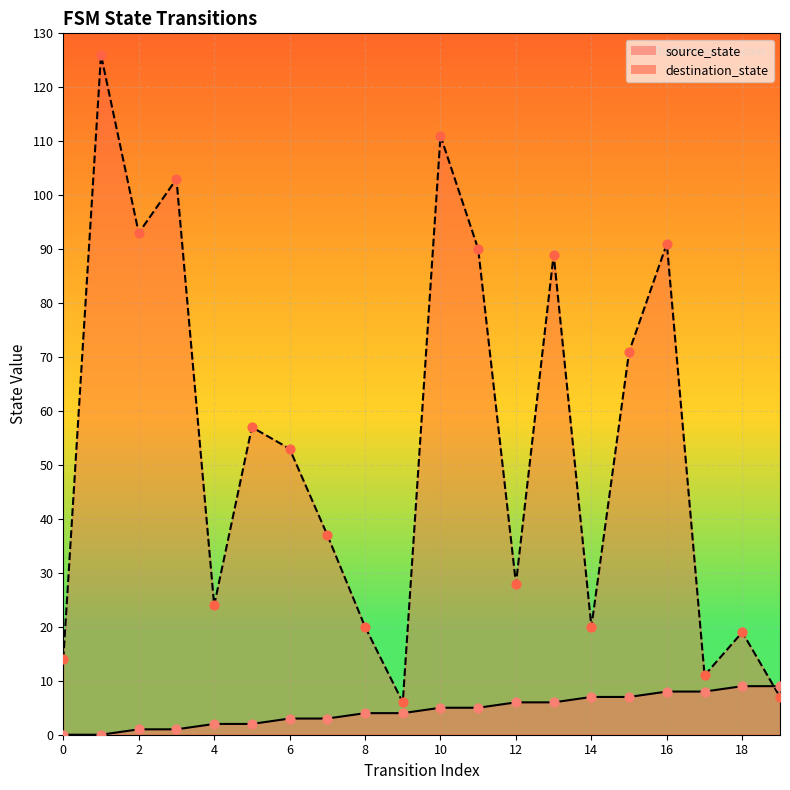

At how many categories does at least one series exceed 87?

7